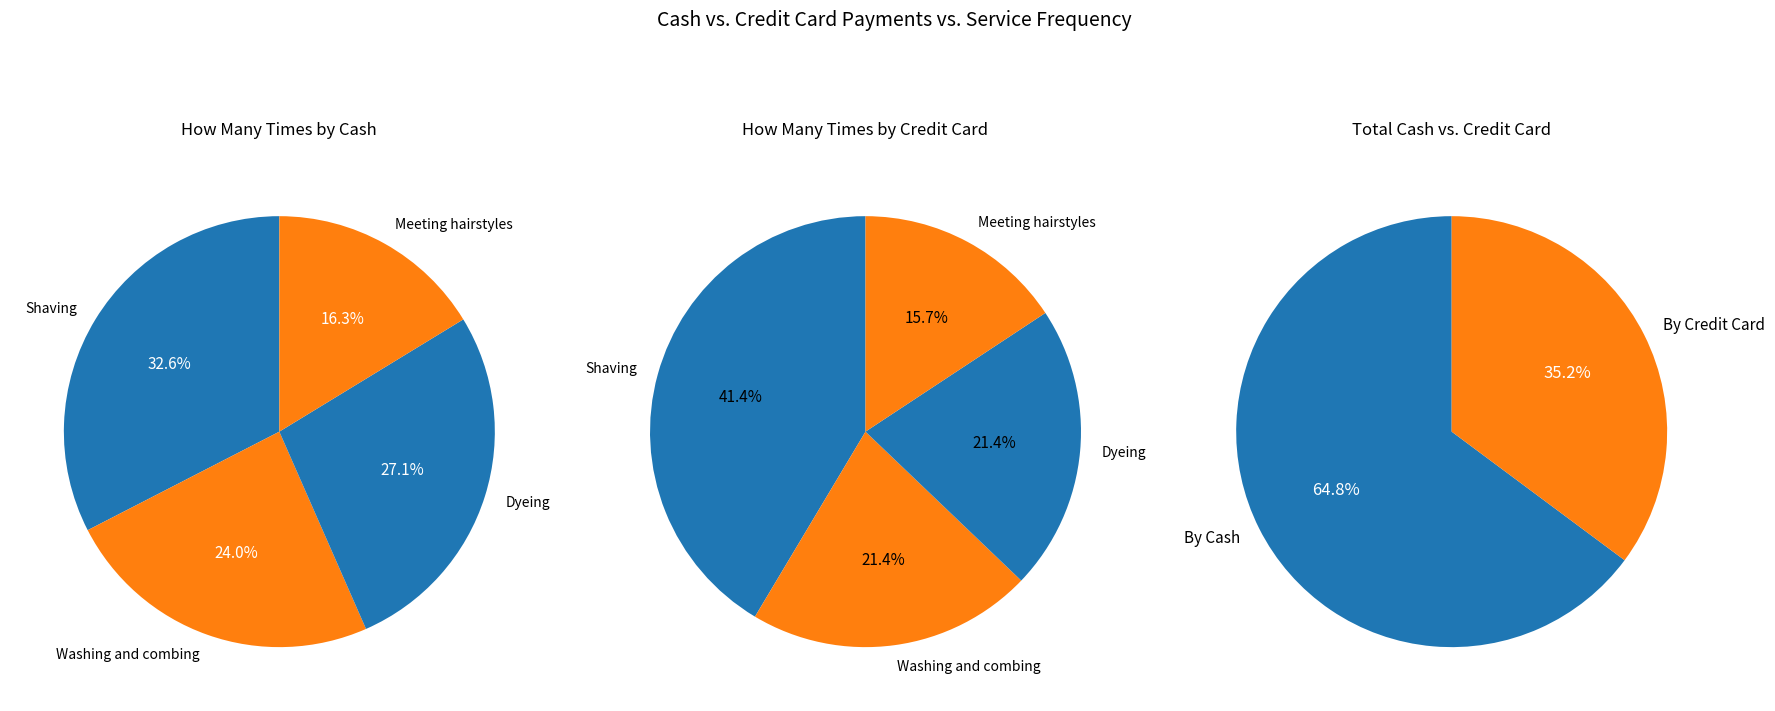

To the nearest percent, what is the average slice percentage?

25%